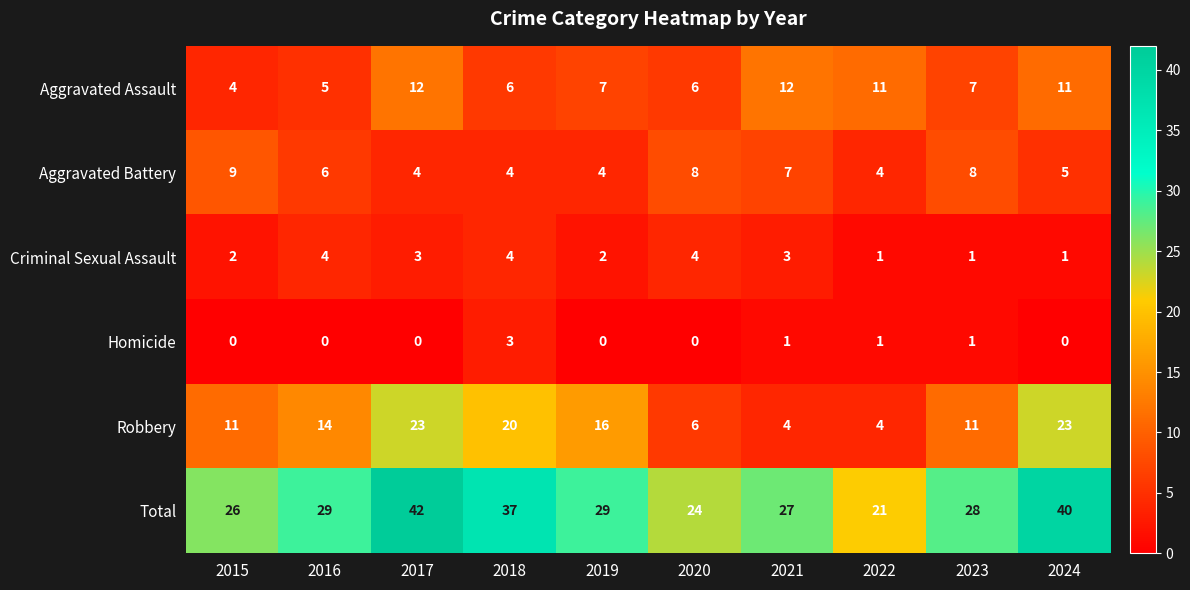

Between 2015 and 2018, which series saw the biggest shift?

Total